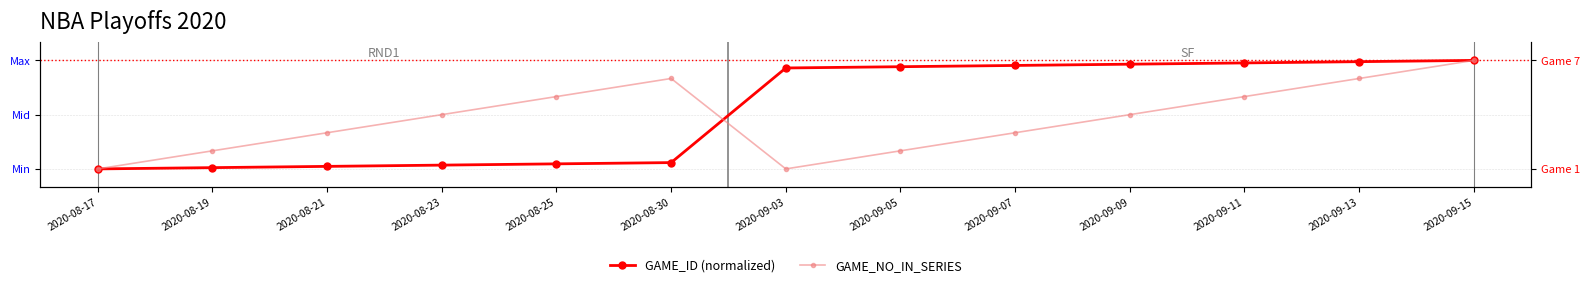

What is the greatest value displayed?

7.0